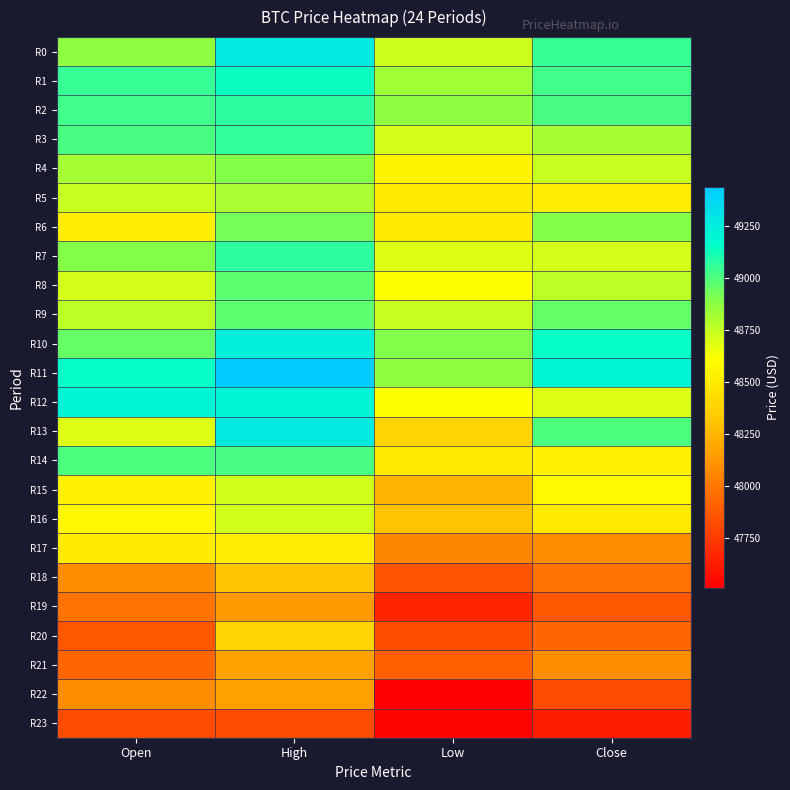

At Low, list the series in order from smallest to largest.

R22, R23, R19, R20, R18, R21, R17, R15, R16, R13, R5, R6, R14, R4, R8, R12, R7, R3, R0, R9, R1, R11, R2, R10